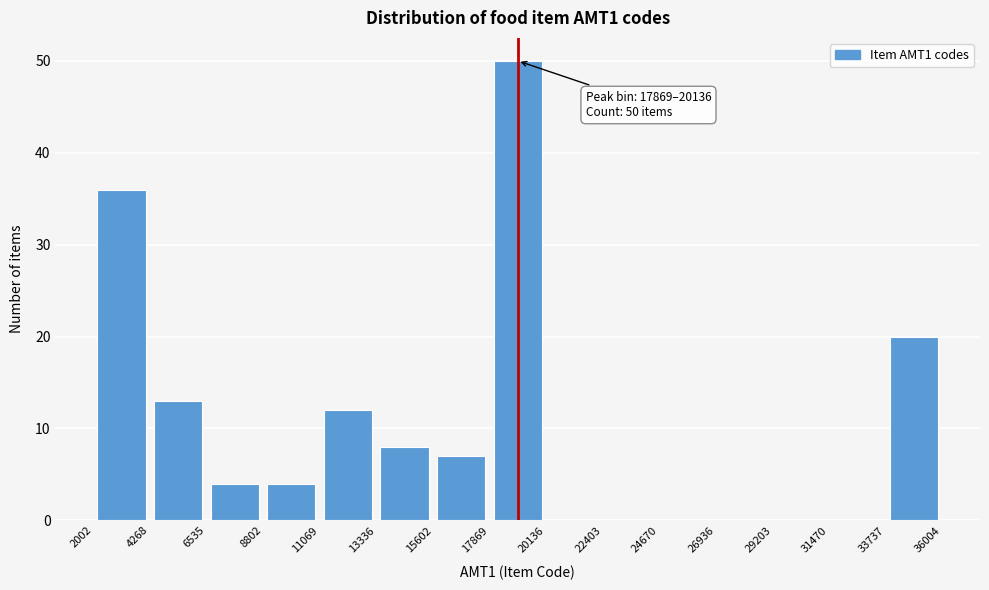

Which range on the x-axis has the tallest bar?

17869 to 20136